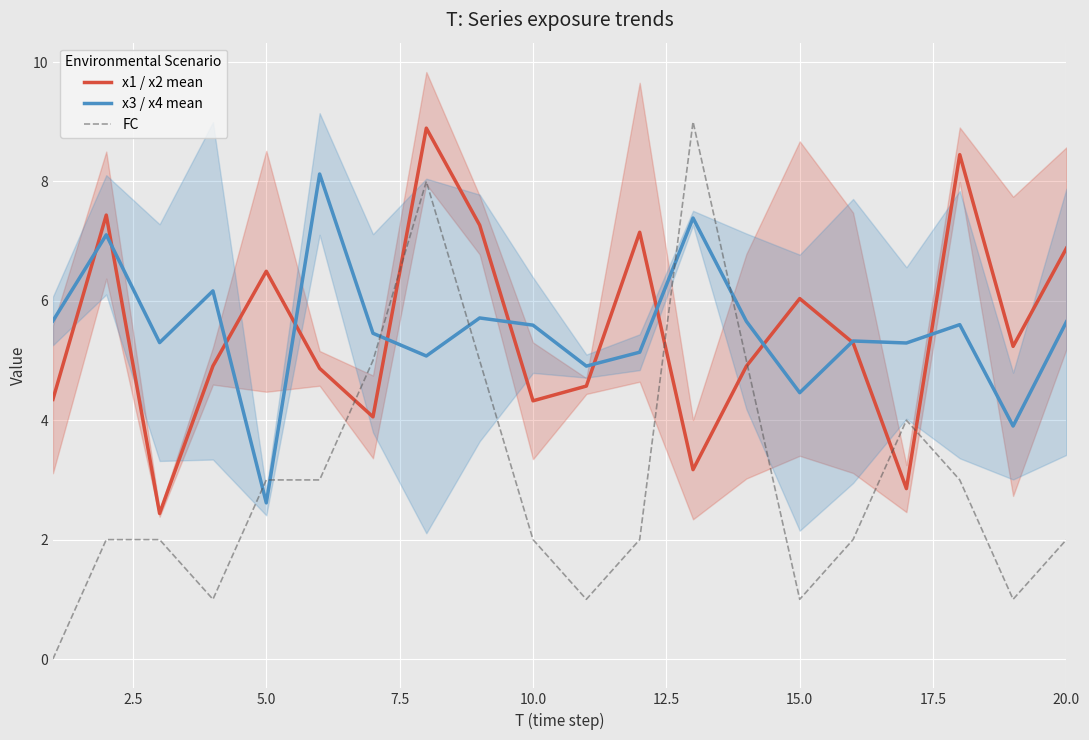

Which series ends up on top after the final intersection of FC and x3 / x4 mean?

x3 / x4 mean